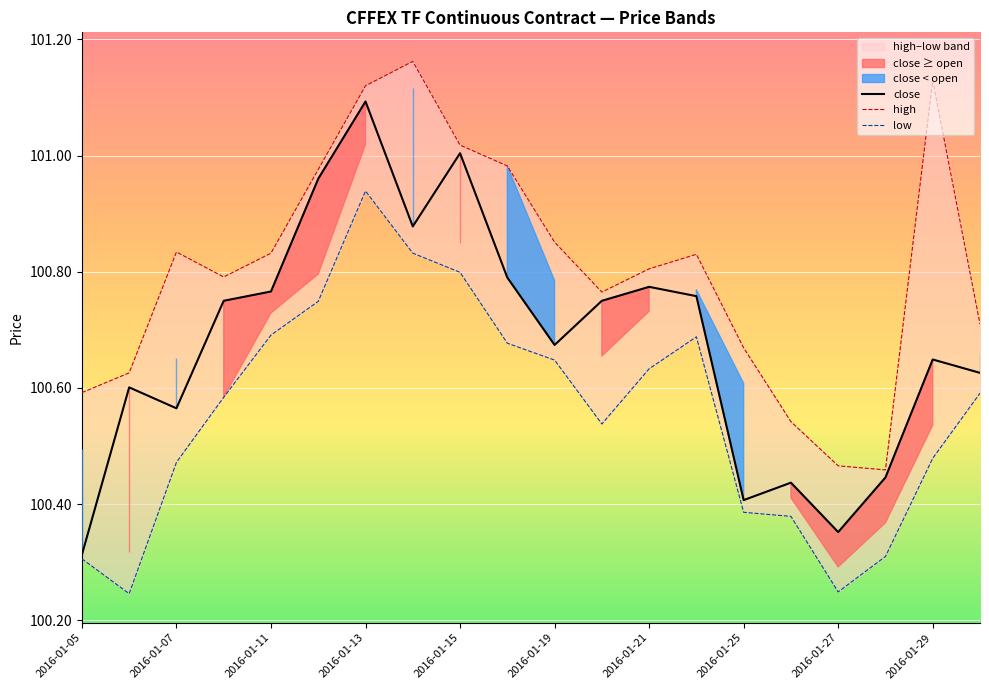

True or false: close and high intersect in this chart.

False